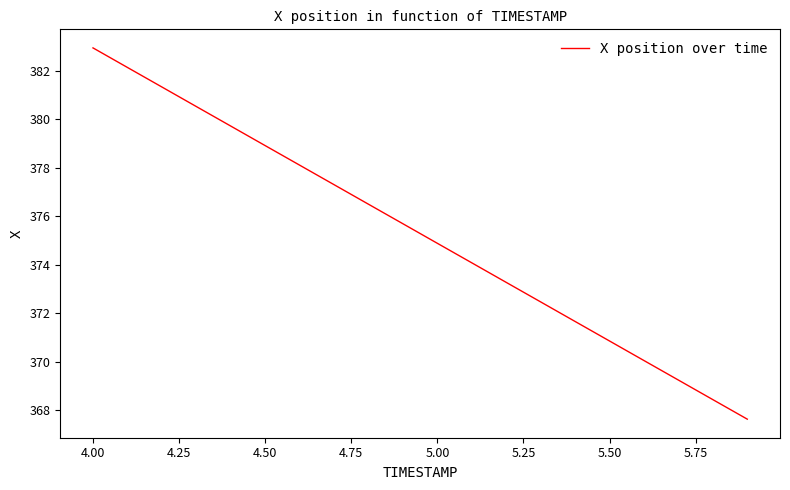

What is the smallest value displayed?

367.6